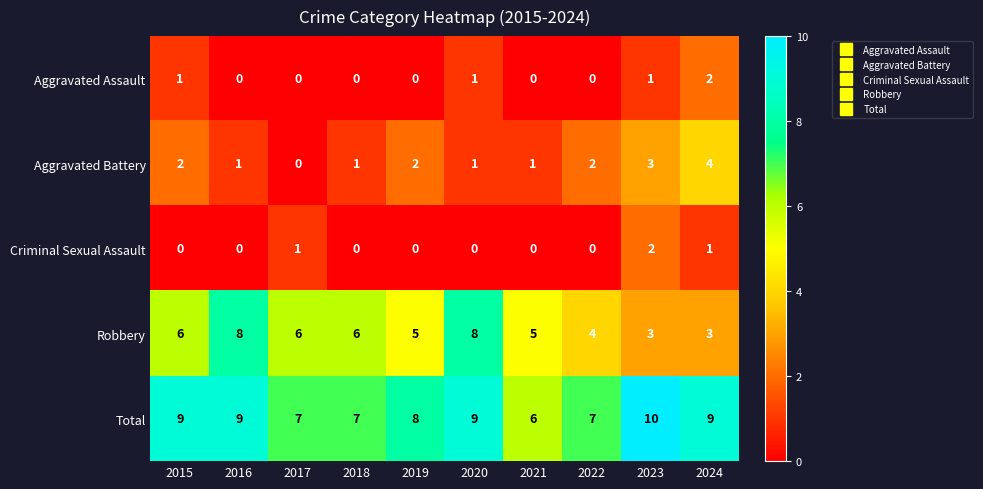

What is the sum of the Robbery values at 2021 and 2016?

13